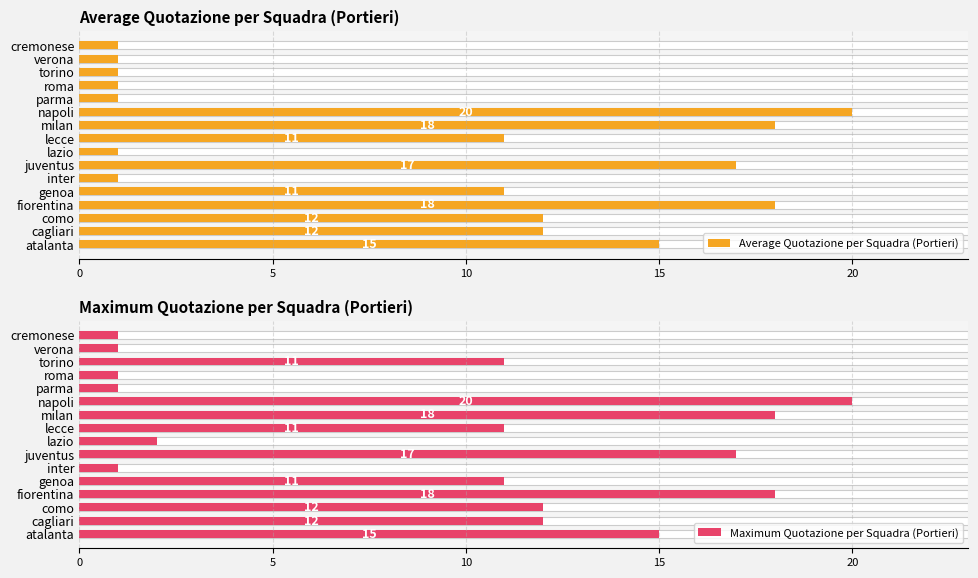

The Average Quotazione per Squadra (Portieri) series shows 1 at cremonese. True or false?

True